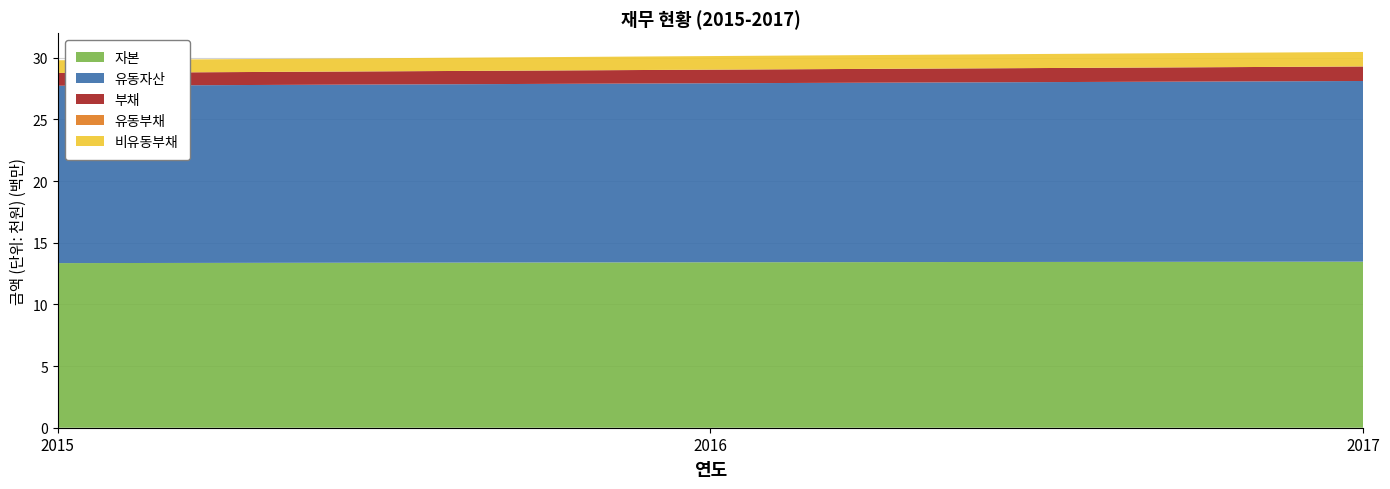

Reading left to right, extract all data points from this chart.

자본: 13348848	13414263	13468460
유동자산: 14381397	14516770	14646099
부채: 1032550	1102507	1177638
유동부채: 3125	363	11
비유동부채: 1029425	1102144	1177628